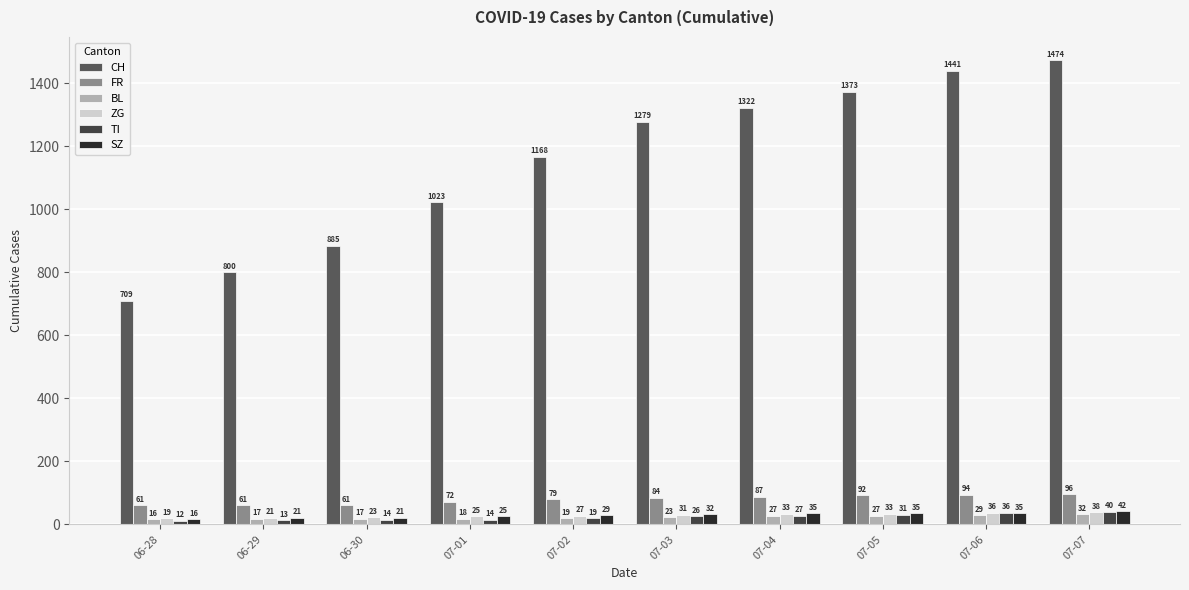

Where does the SZ series first go above 32?

07-04